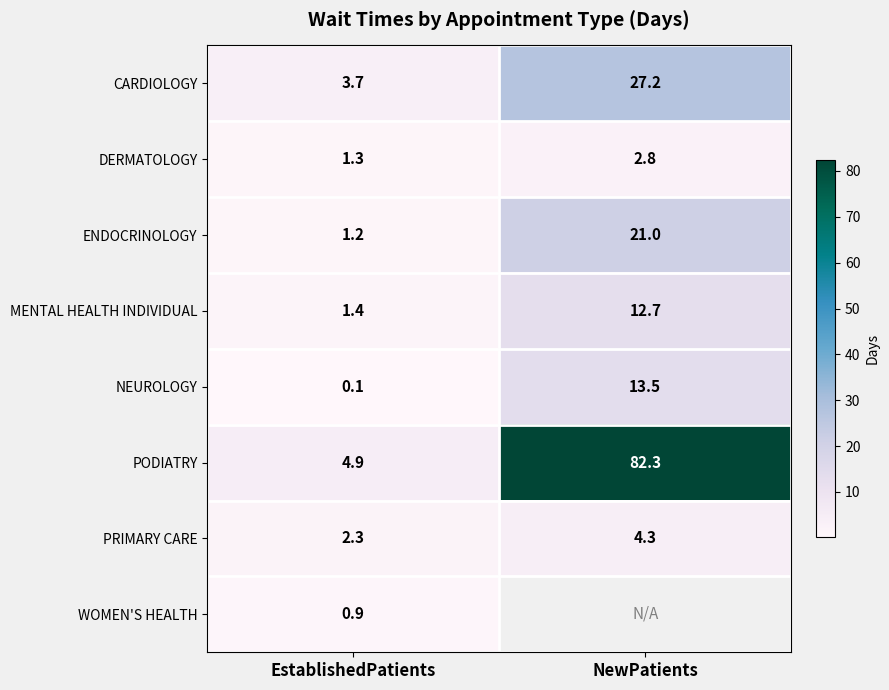

At which label is MENTAL HEALTH INDIVIDUAL closest to 7?

EstablishedPatients